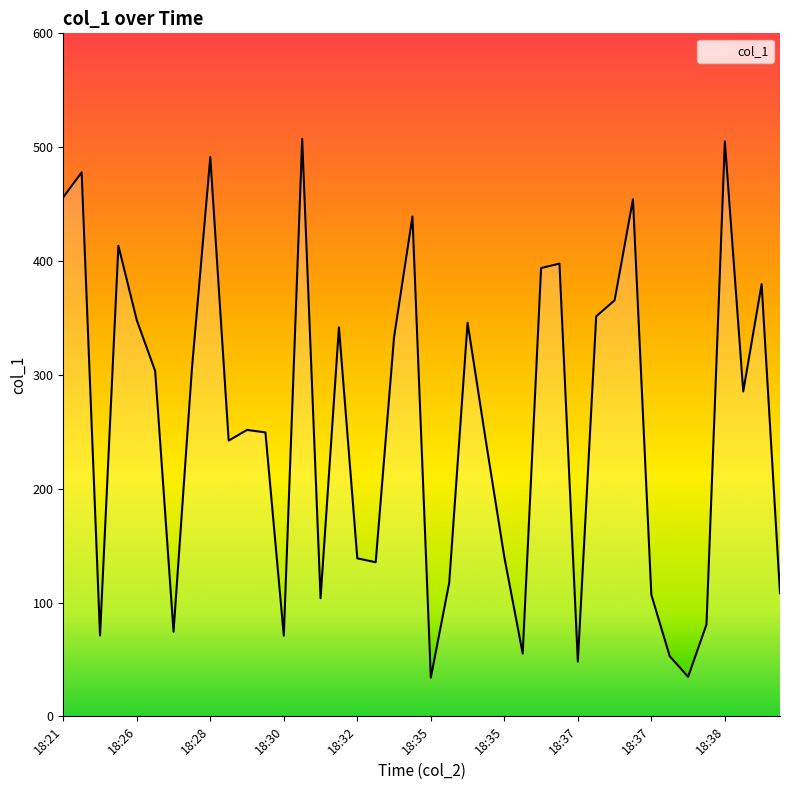

What is the minimum value shown in the chart?

34.0